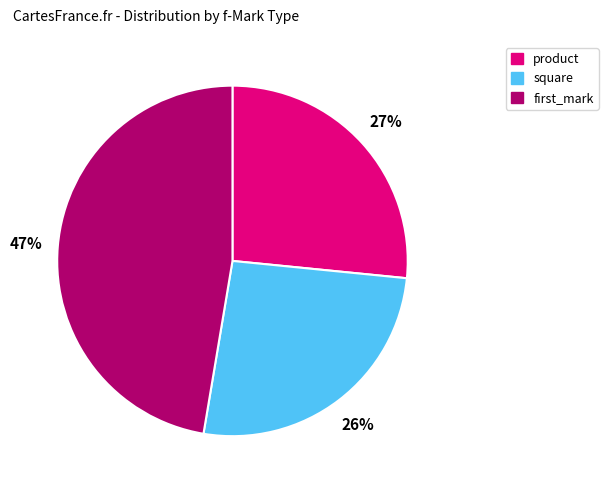

To the nearest percent, what is the difference between the largest and smallest slice percentages?

21%